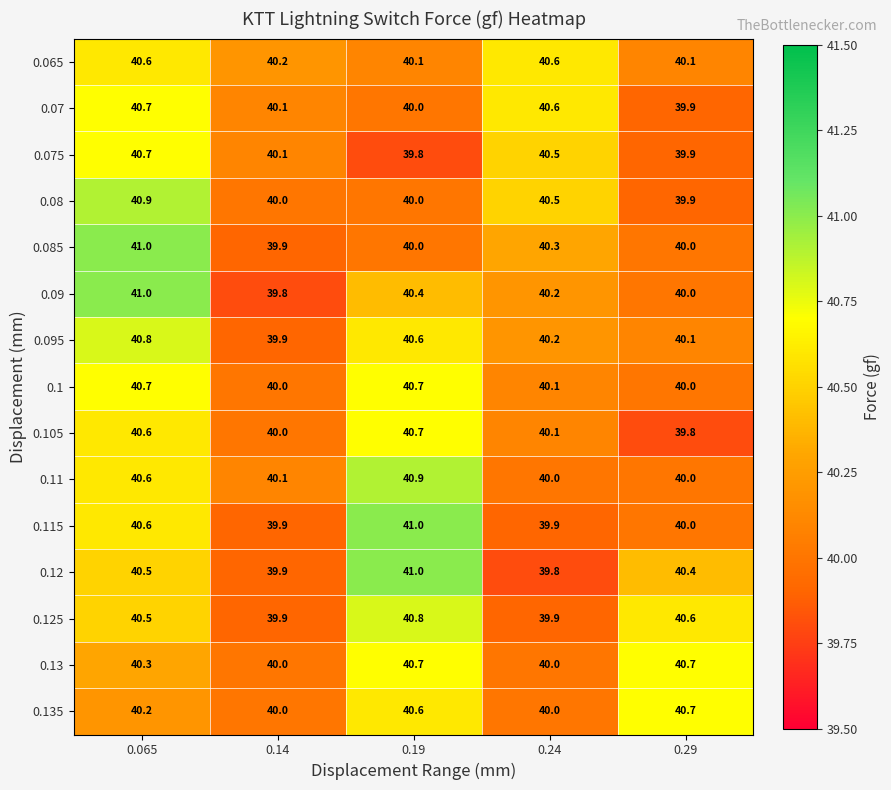

What is the difference between the maximum and minimum values in the 0.115 series?

1.1